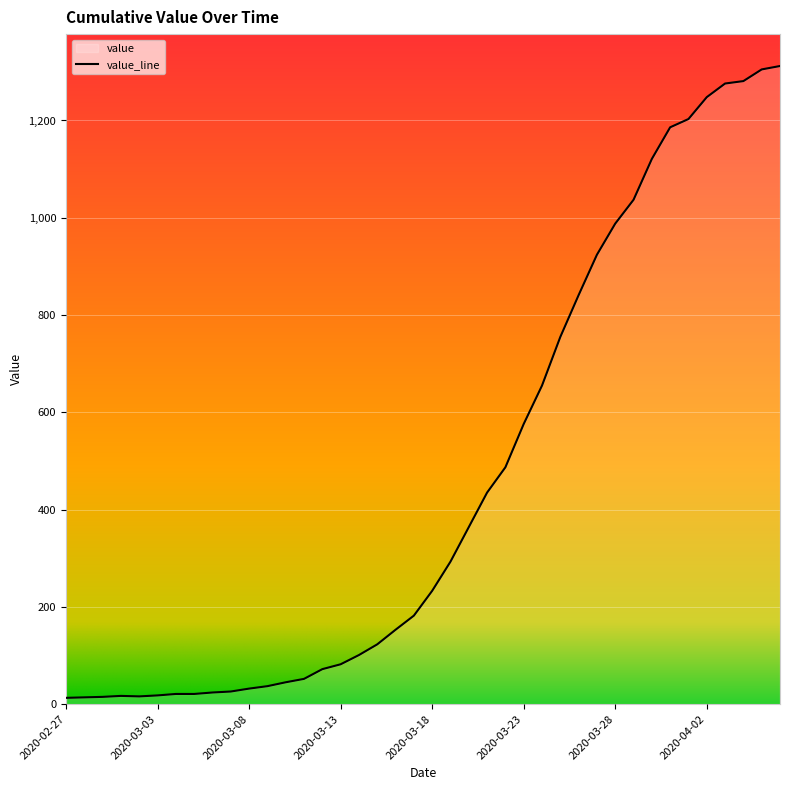

Where does the data first go above 233?

2020-03-19